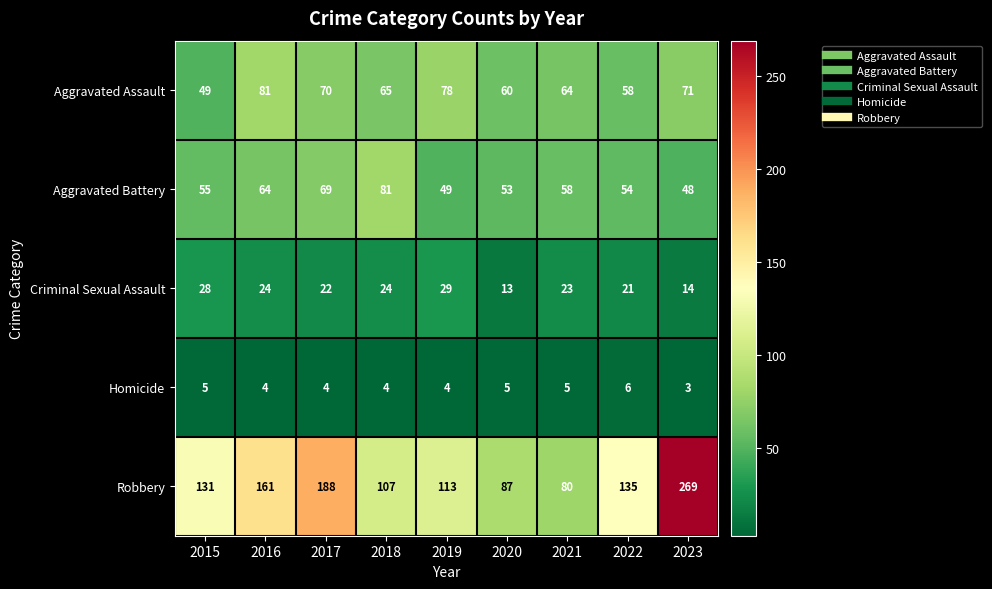

At how many categories does at least one series exceed 207?

1